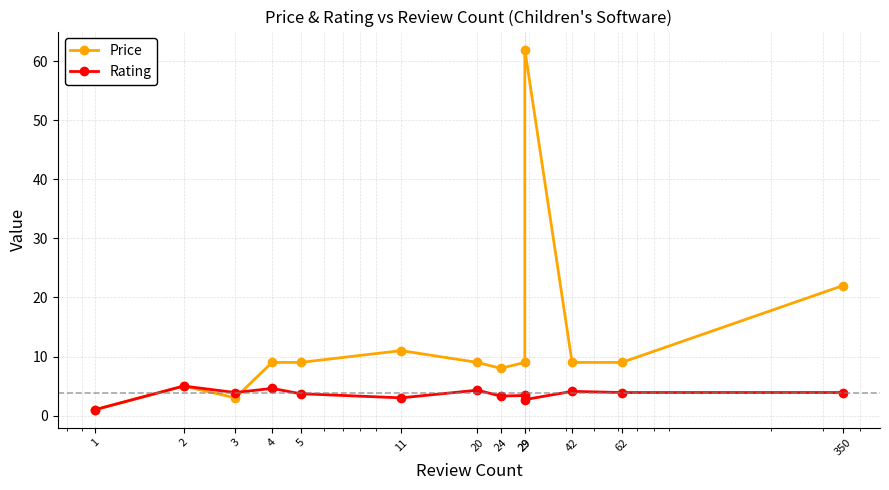

Which category has the lowest value in the Price series?

1